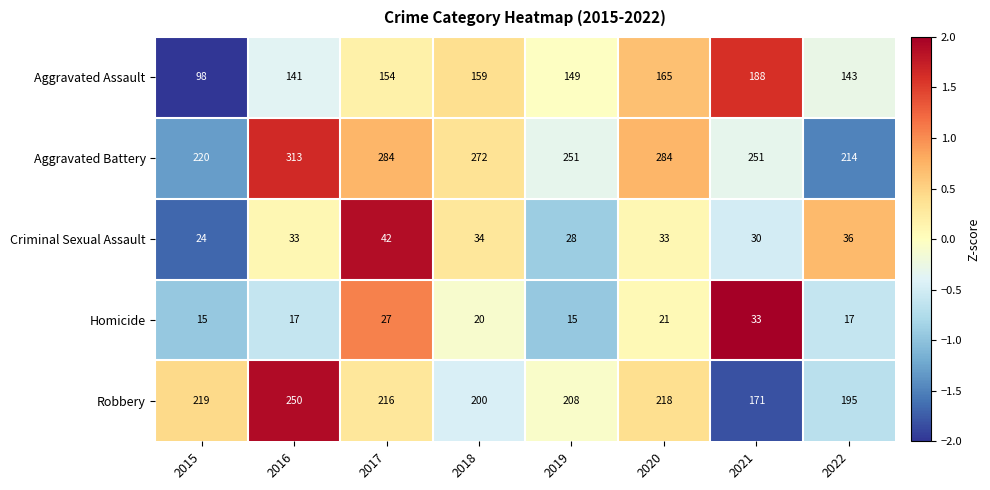

What is the sum of the Aggravated Battery values at 2015 and 2019?

471